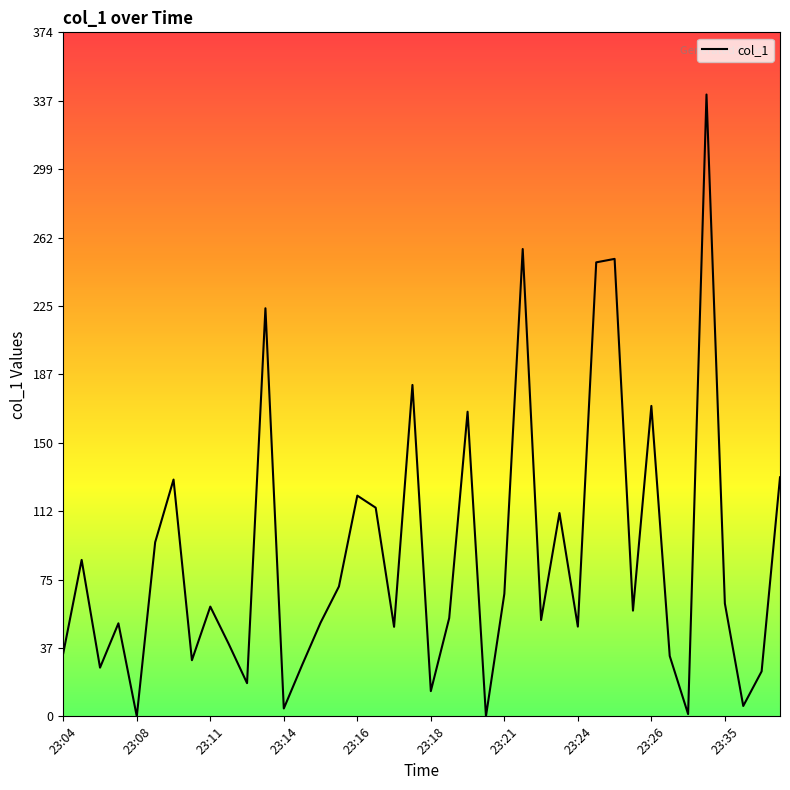

What is the maximum value shown in the chart?

340.2